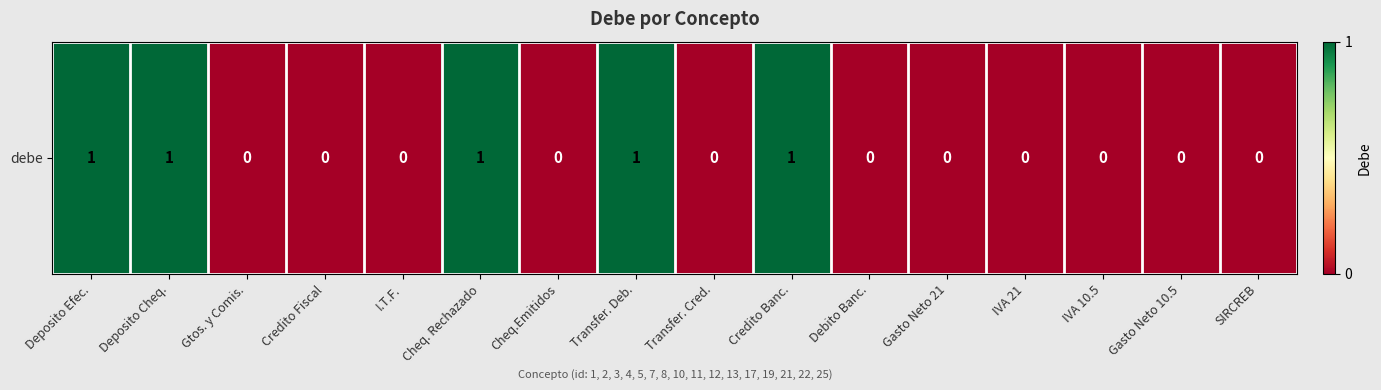

Rank the categories by value from lowest to highest.

Gtos. y Comis., Credito Fiscal, I.T.F., Cheq.Emitidos, Transfer. Cred., Debito Banc., Gasto Neto 21, IVA 21, IVA 10.5, Gasto Neto 10.5, SIRCREB, Deposito Efec., Deposito Cheq., Cheq. Rechazado, Transfer. Deb., Credito Banc.